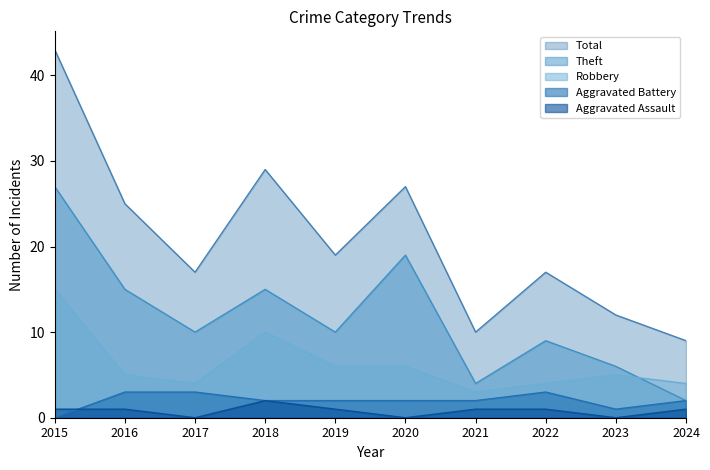

Is it true that Aggravated Assault equals 3 at 2018?

False